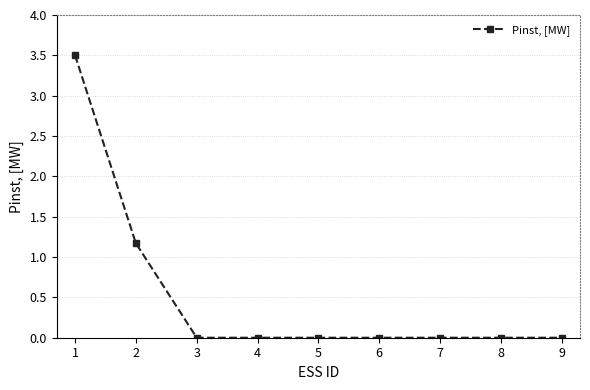

Which category has the highest value across all series?

1